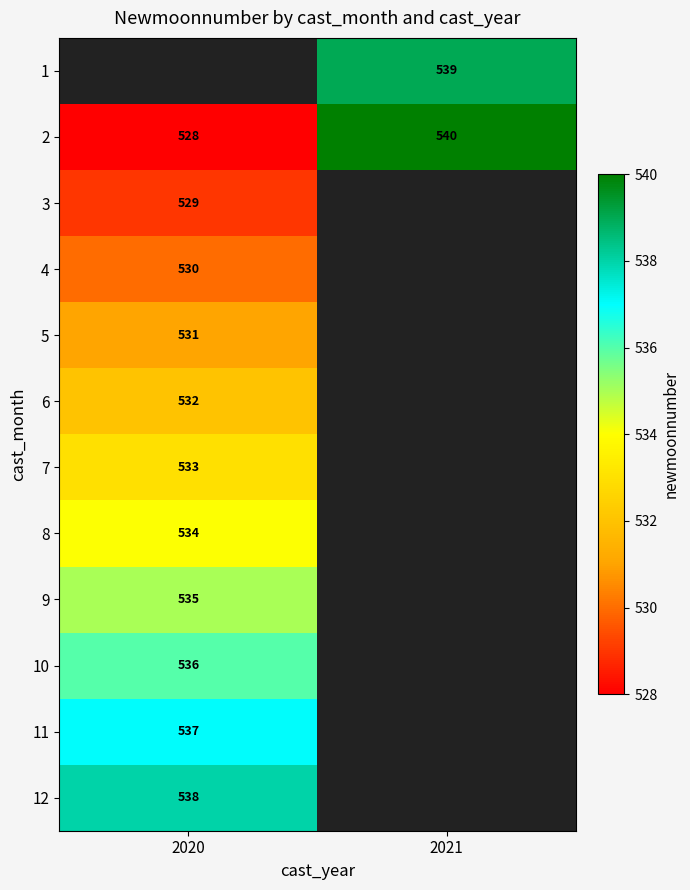

The 11 series shows 537 at 2020. True or false?

True